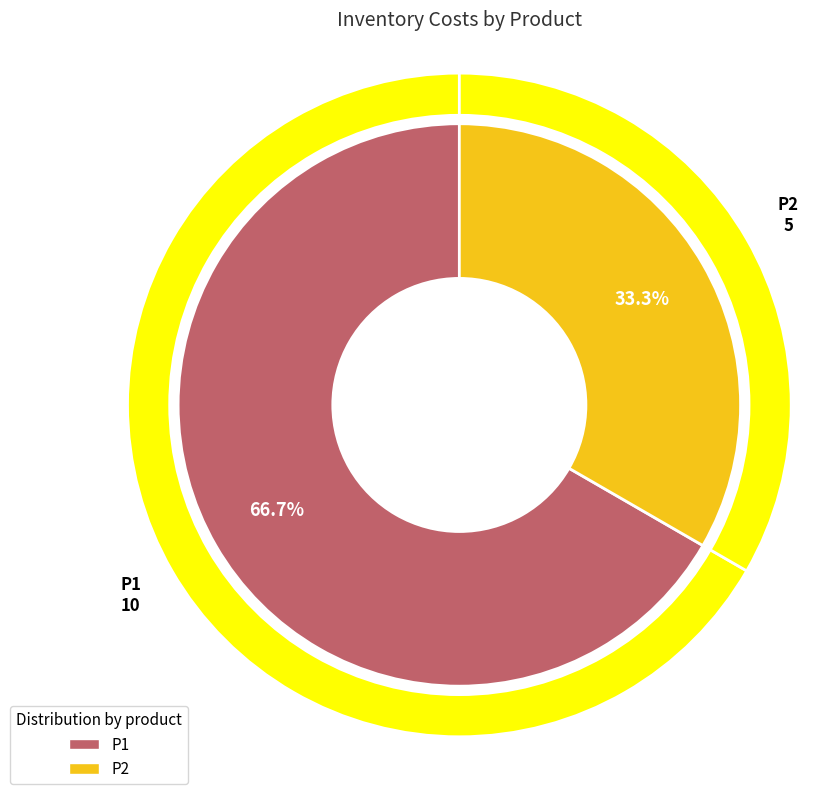

Which has a higher value, P2 or P1?

P1